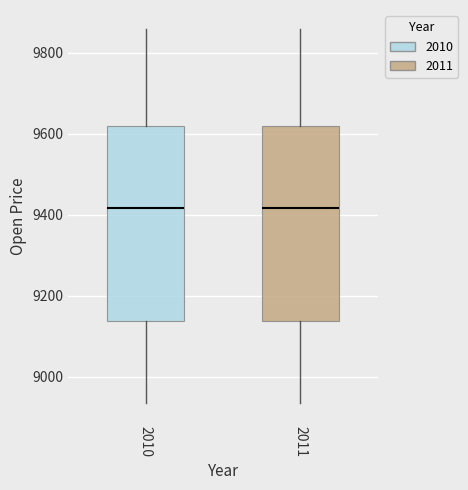

Reading left to right, transcribe this box plot: for each box, give where its median line is, the range the box spans, and where its two whiskers end, as read against the y-axis. The values are not printed on the chart, so give them approximately, as read against the axis.

2010: median 9420, box 9140 to 9620, whiskers 8940 to 9860
2011: median 9420, box 9140 to 9620, whiskers 8940 to 9860